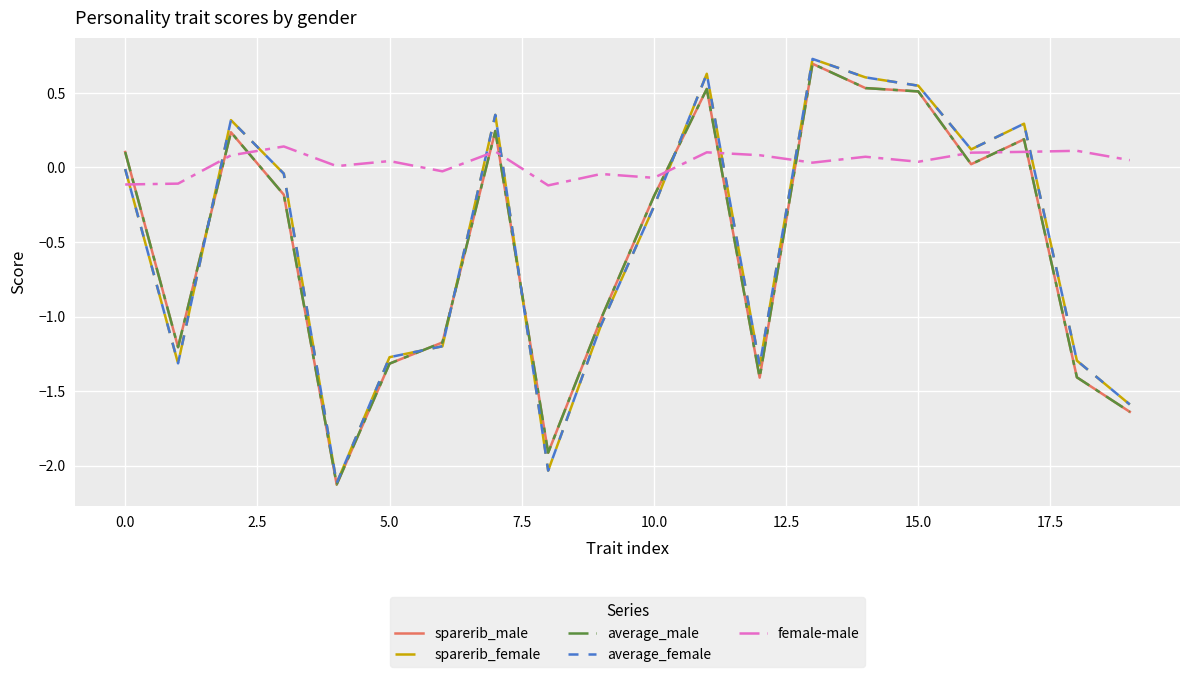

What is the maximum value shown in the chart?

0.7